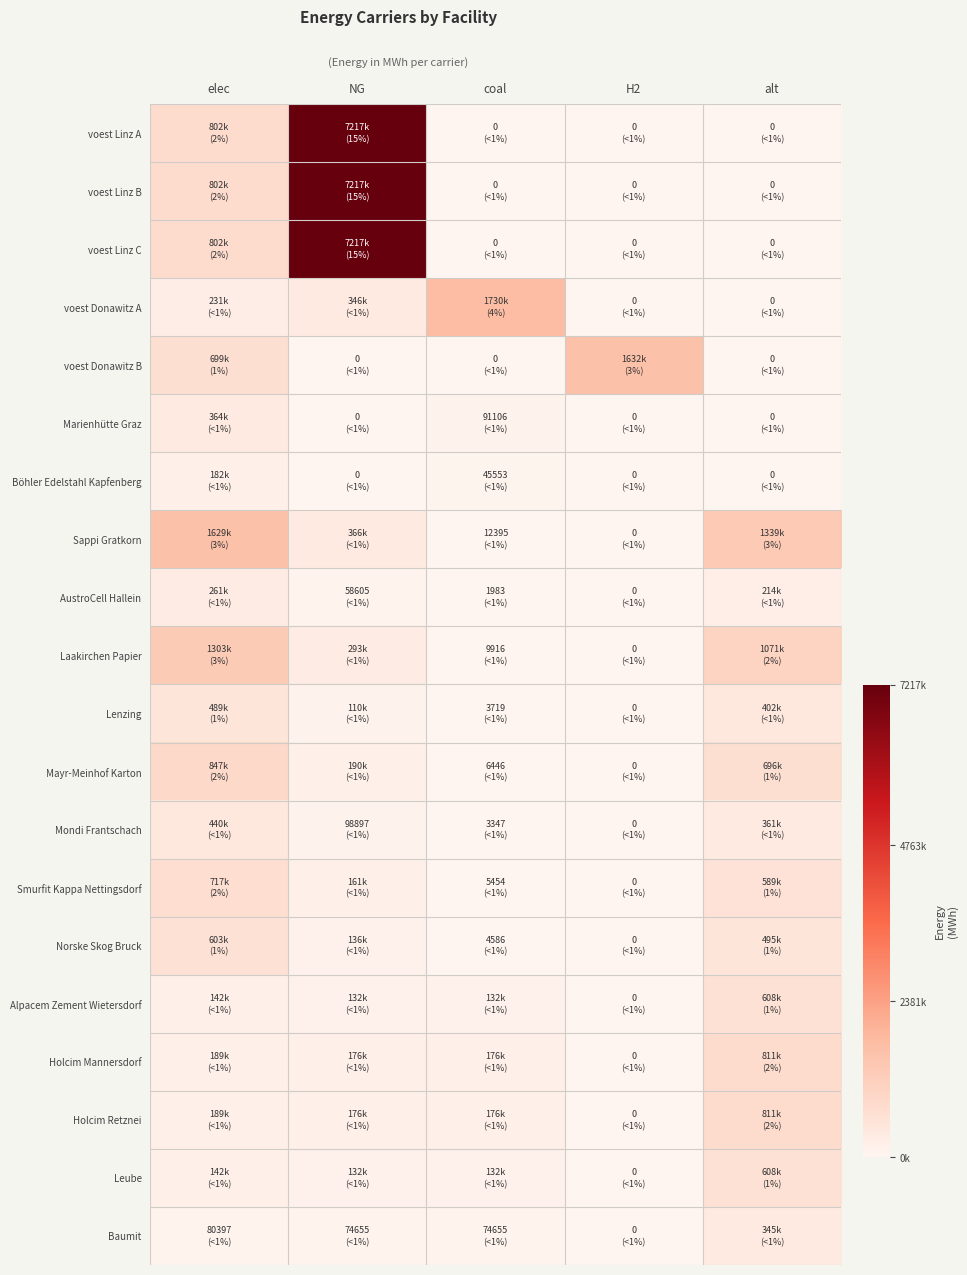

At which category does the chart reach its peak across all series?

NG